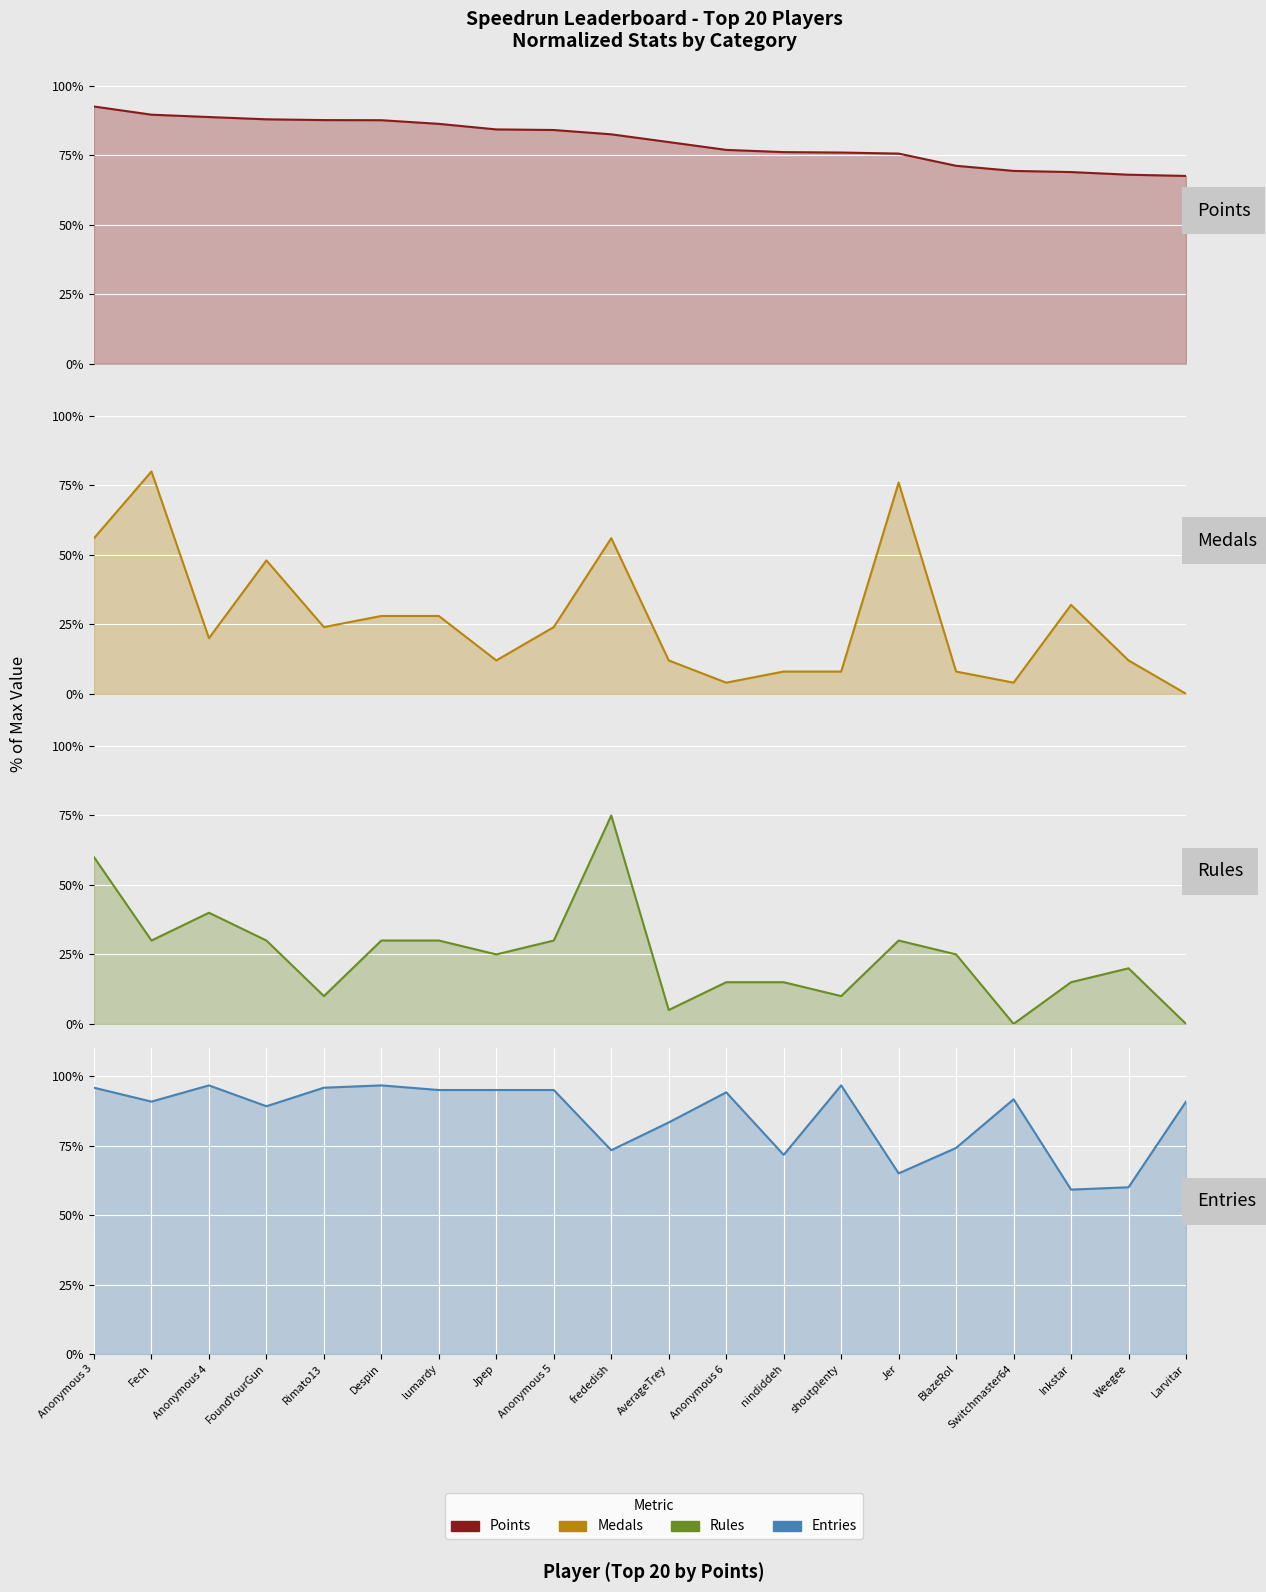

True or false: Points has a value of 84.3 at Jpep.

True